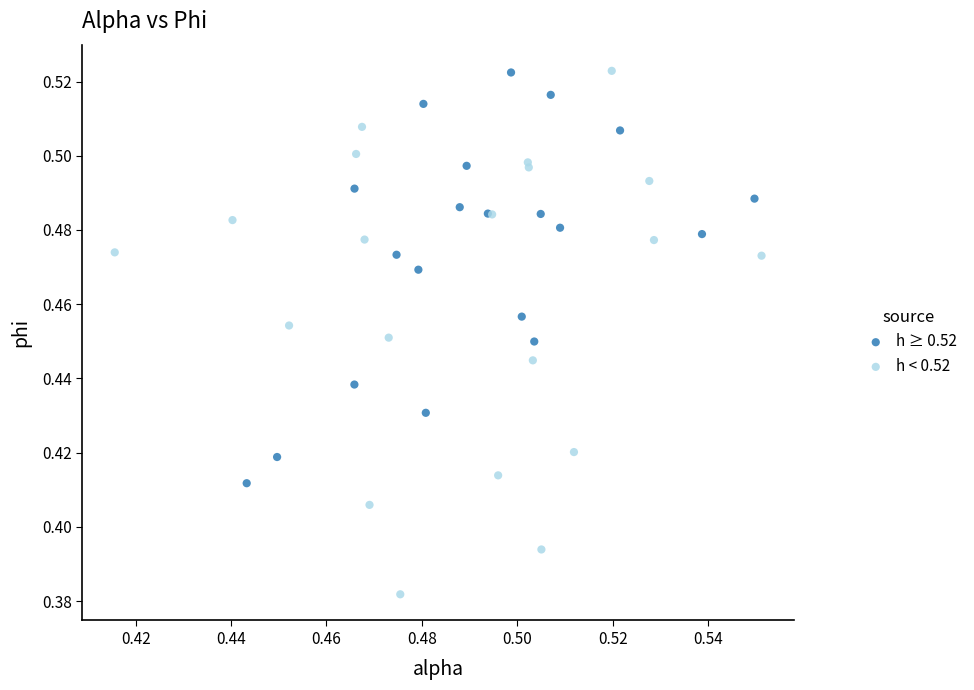

Which series has the widest spread of Y values?

h < 0.52